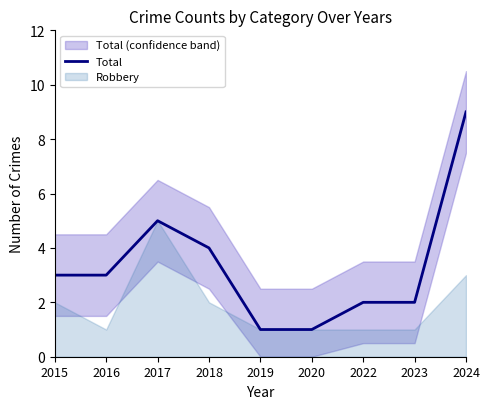

What is the difference between the values at 2019 and 2016?

2